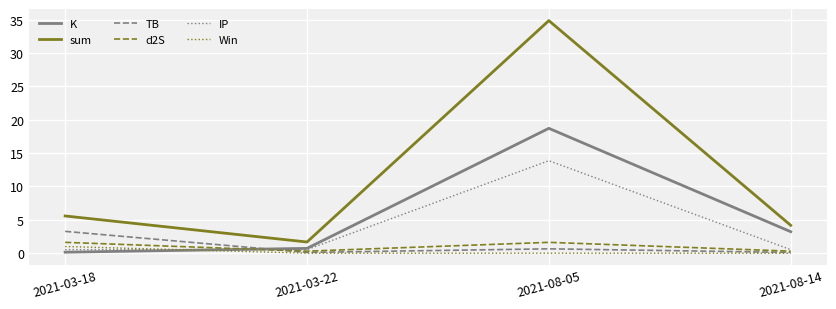

Is the value of sum at 2021-08-14 greater than the value of d2S at 2021-03-22?

Yes